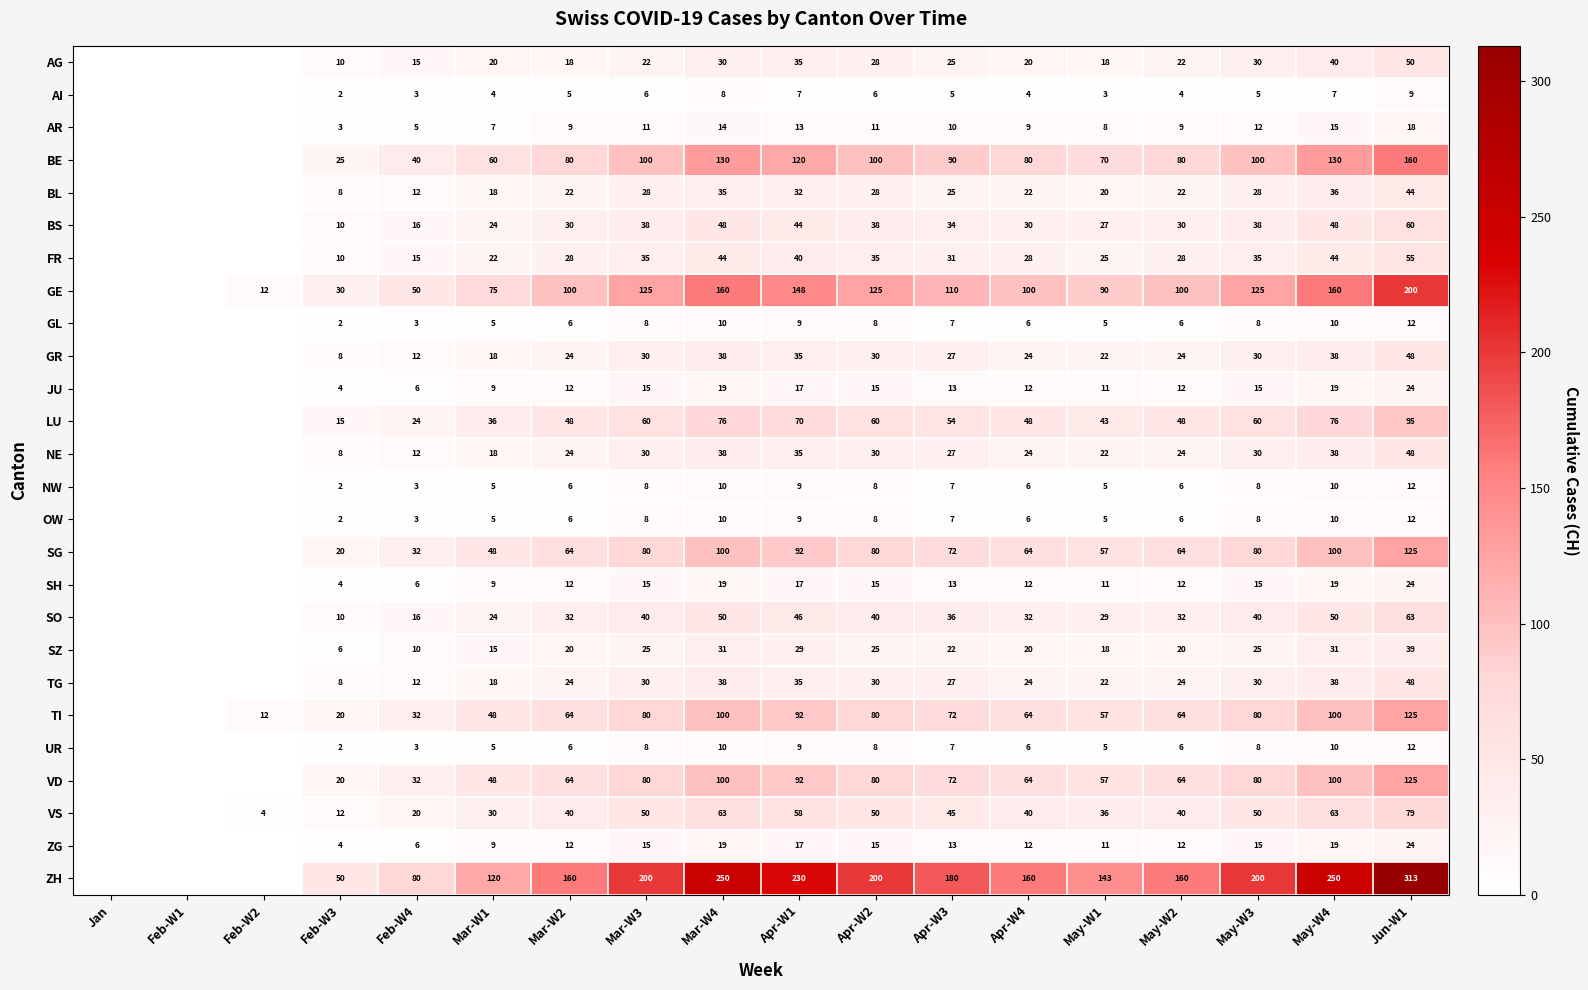

Is it true that GE equals 30 at Feb-W3?

True